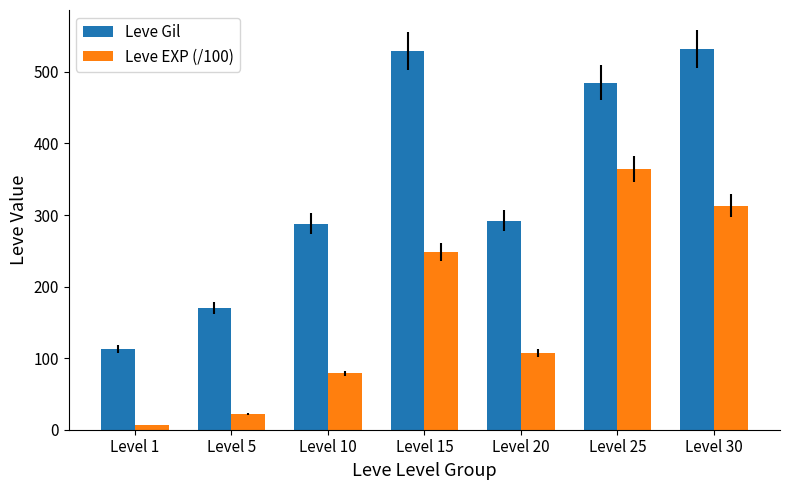

Reading right to left, list all the values displayed in this chart.

Leve Gil: 532.0	485.0	292.0	529.0	288.0	170.0	113.0
Leve EXP (/100): 313.3	363.9	107.1	247.9	78.8	22.3	6.3